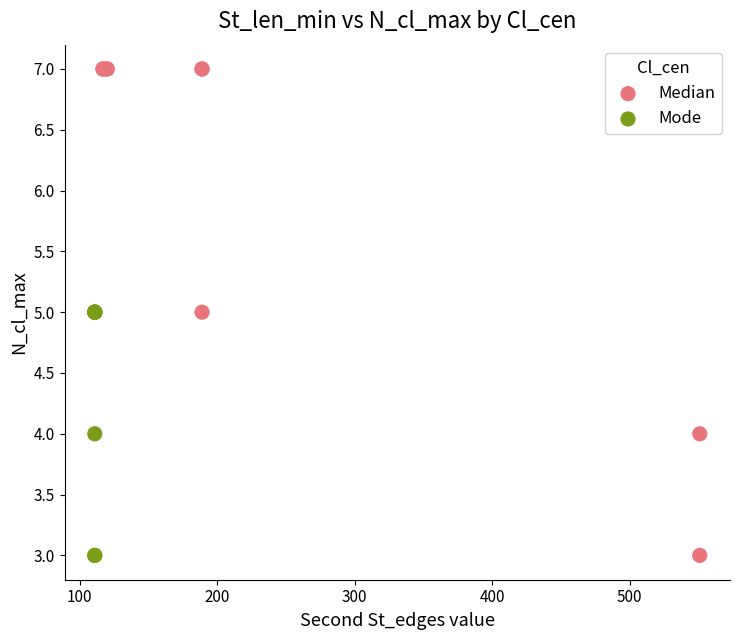

Which series has the widest spread of Y values?

Median